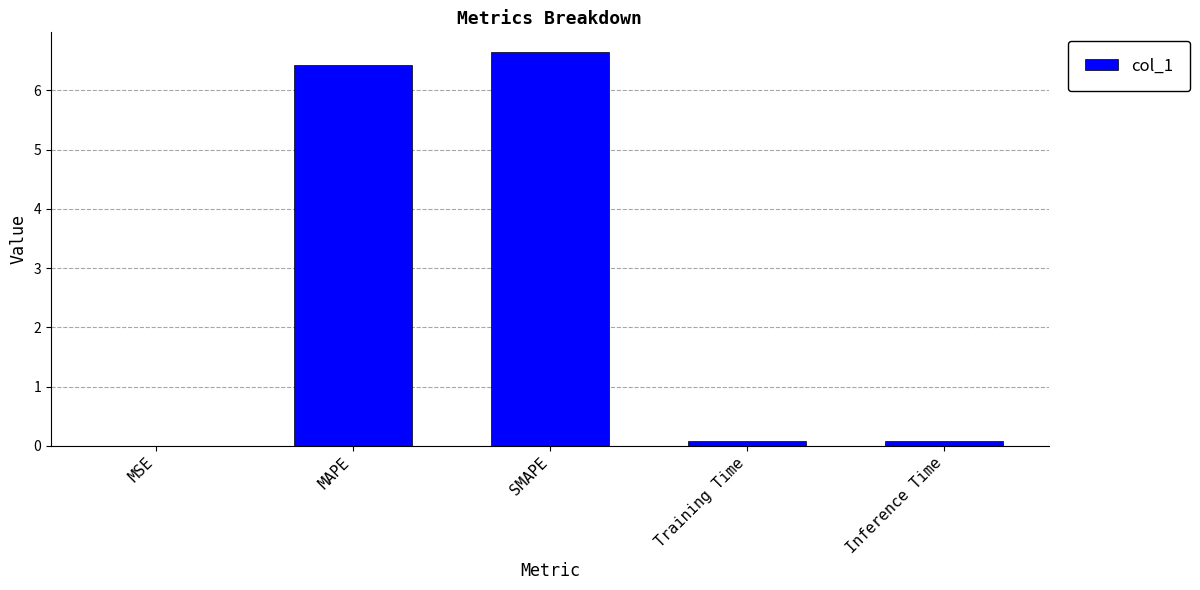

The value at MSE is 0.0. True or false?

True